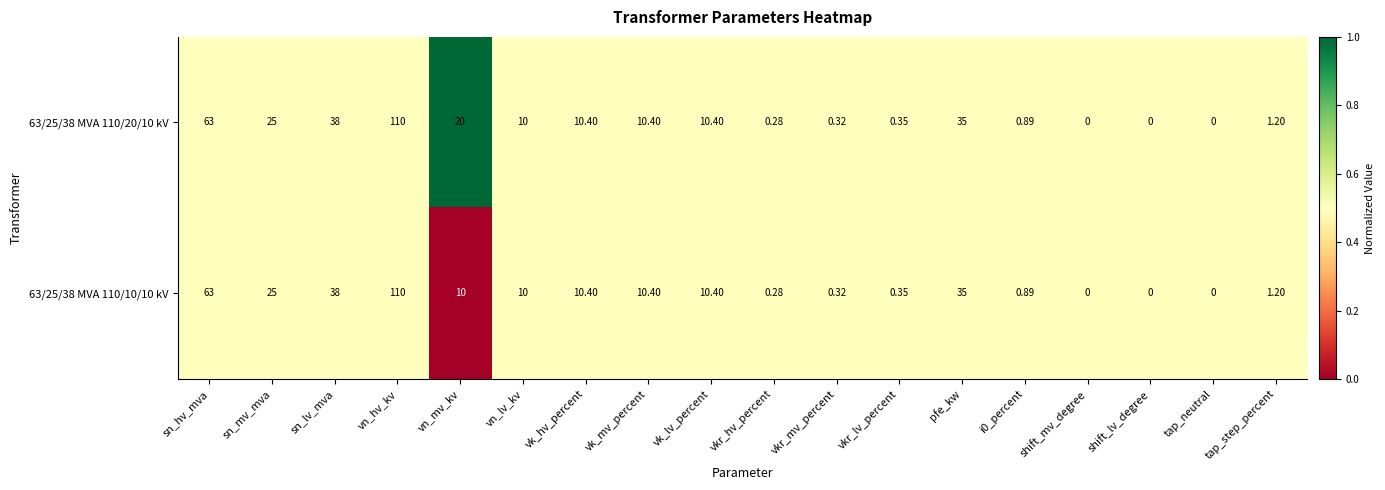

At which label does 63/25/38 MVA 110/20/10 kV reach its peak?

vn_hv_kv